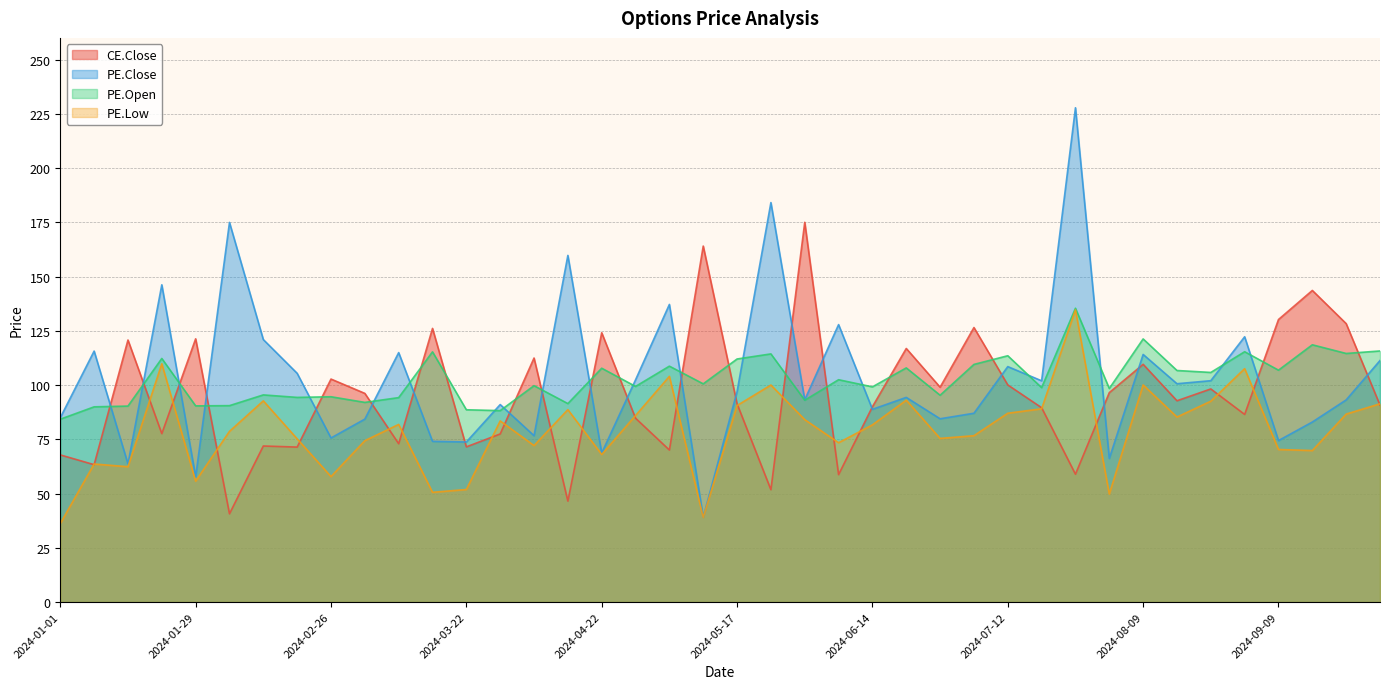

How many lines are shown in the chart?

4